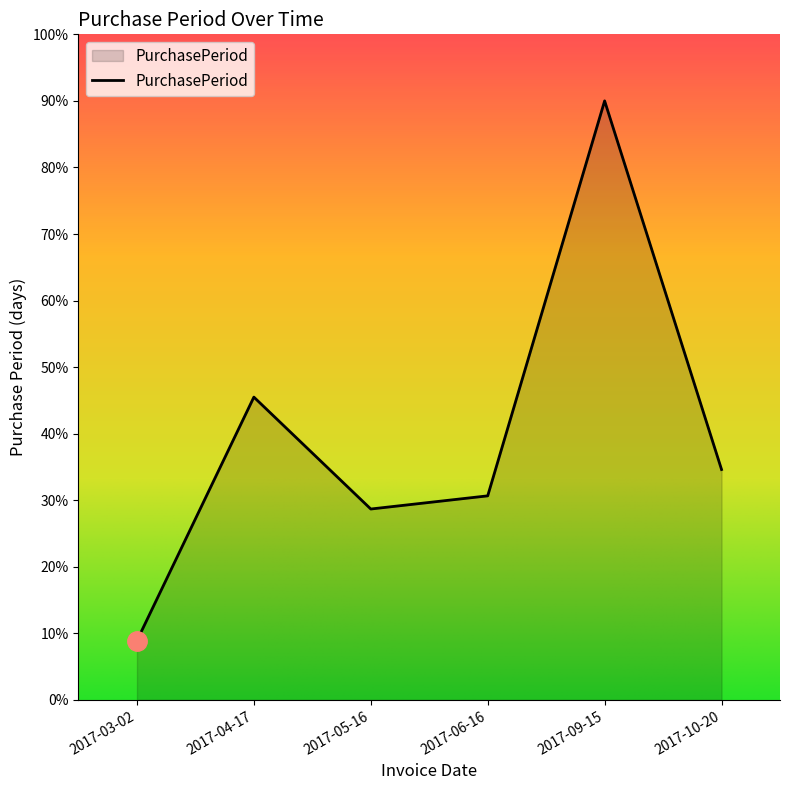

What is the difference between the maximum and minimum values?

81.1